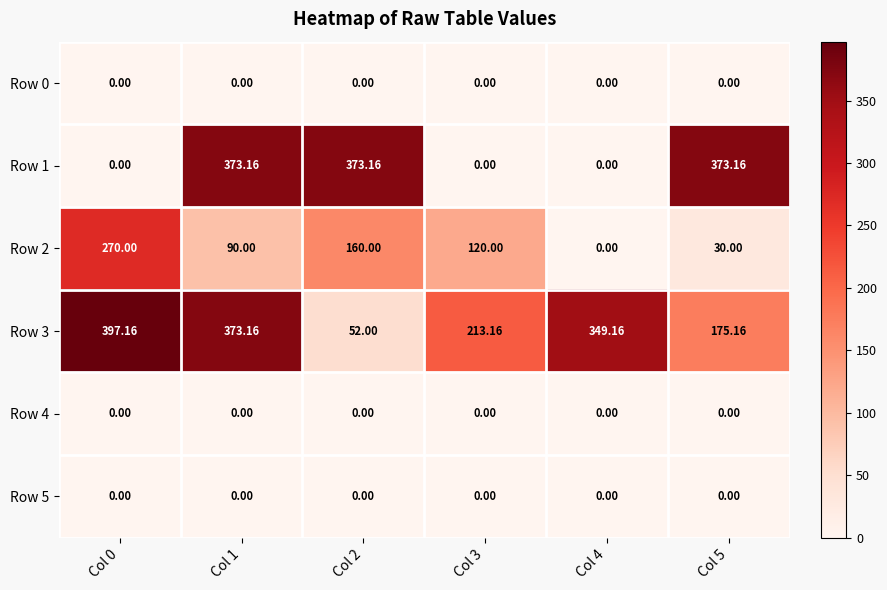

Is the value of Row 1 at Col 5 greater than the value of Row 4 at Col 0?

Yes